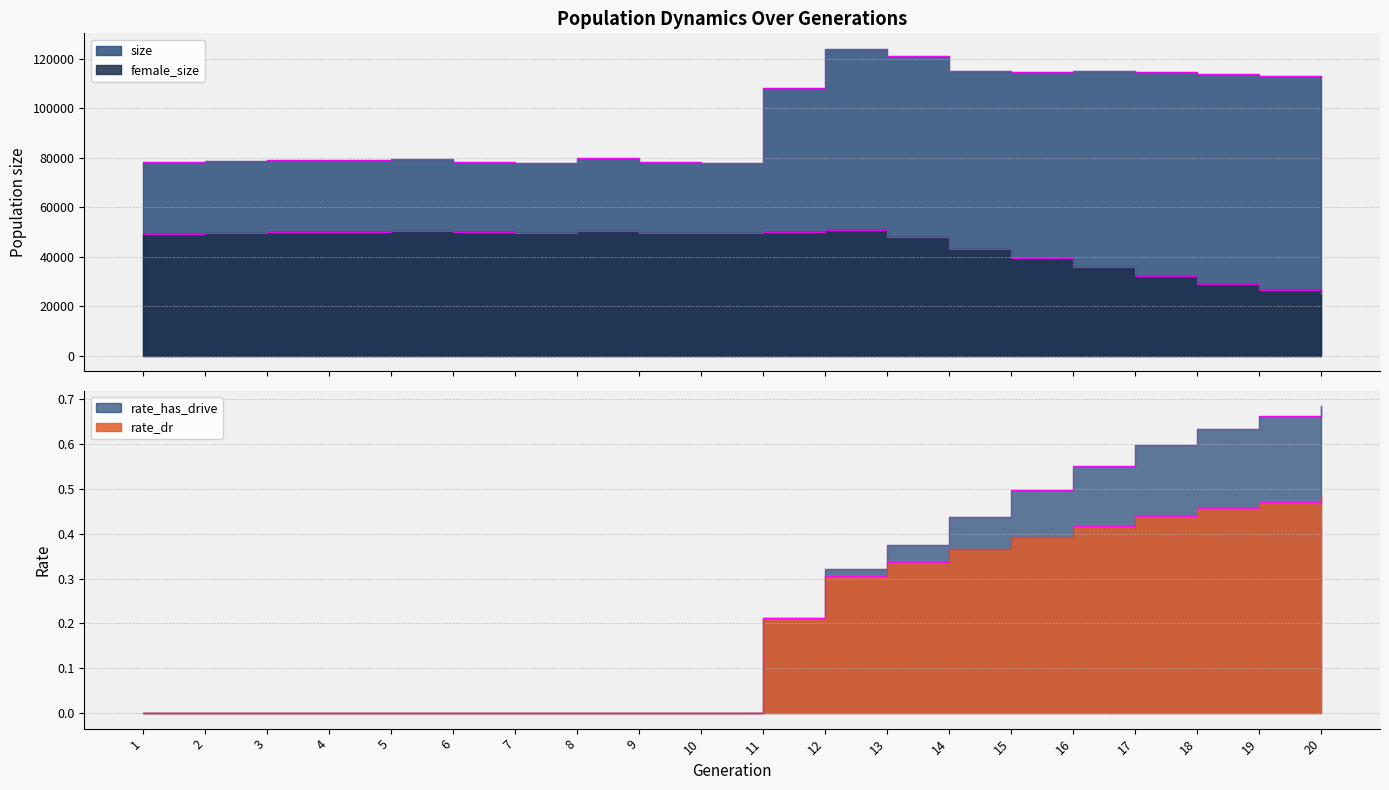

List the labels in order of female_size value, largest first.

12, 8, 5, 4, 11, 3, 6, 9, 7, 2, 10, 1, 13, 14, 15, 16, 17, 18, 19, 20